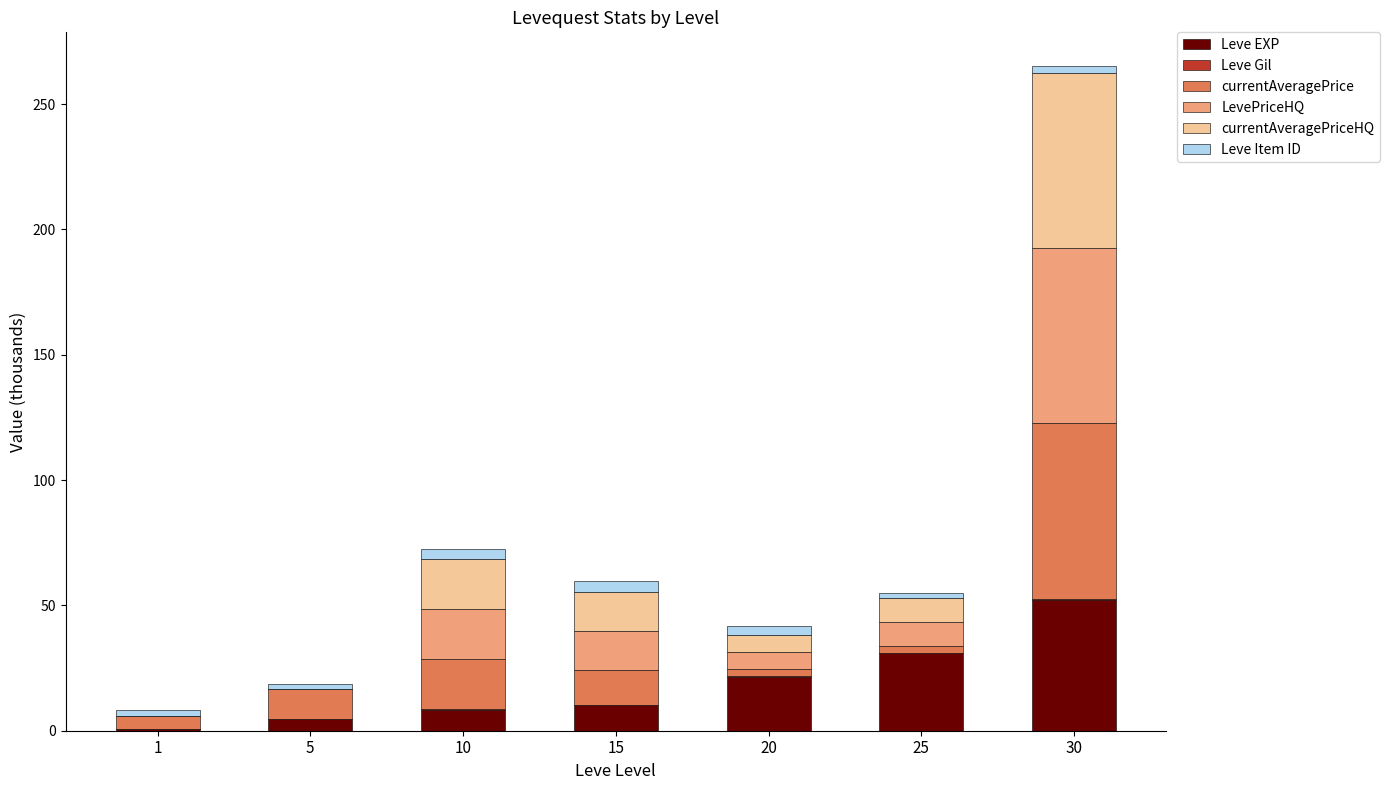

At which category is the sum across all series the highest?

30